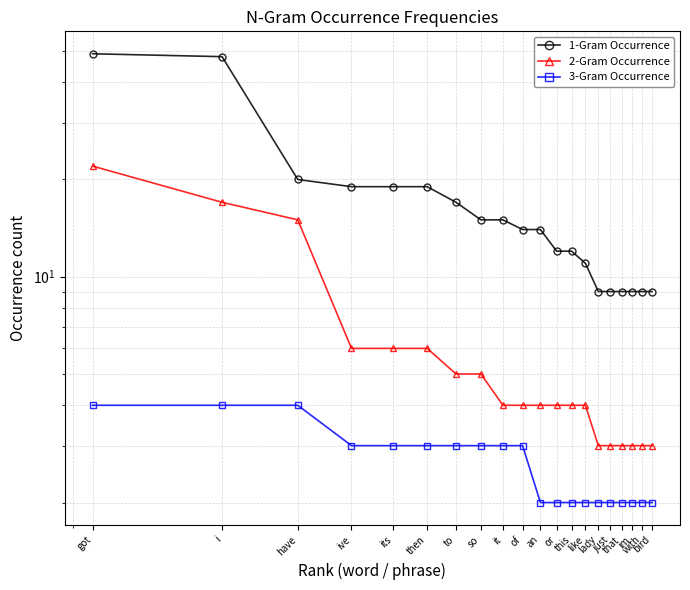

List the series in order of their overall mean, highest first.

1-Gram Occurrence, 2-Gram Occurrence, 3-Gram Occurrence